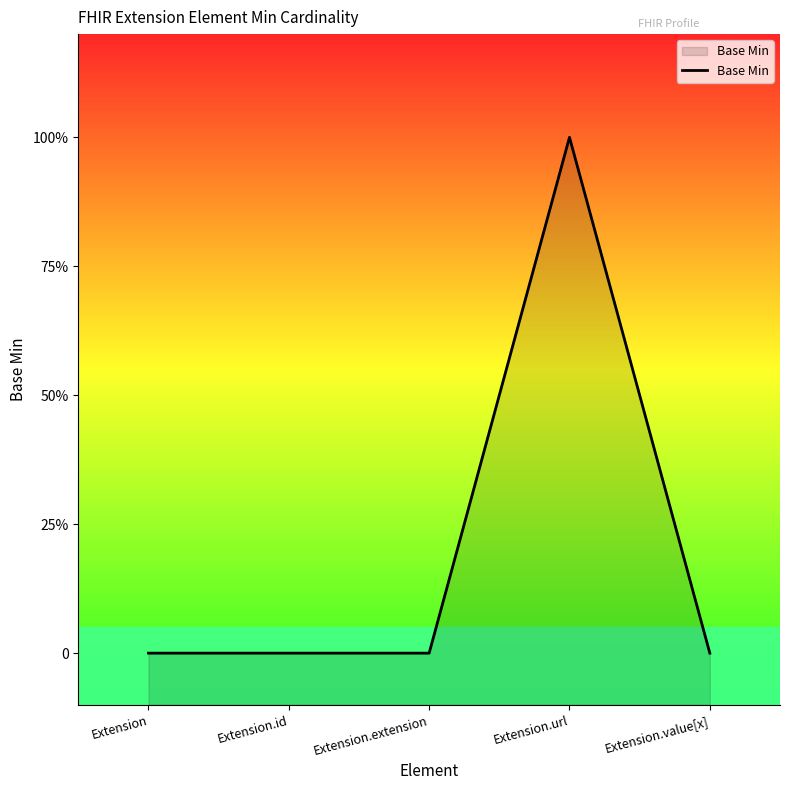

Between Extension.url and Extension.extension, which is larger?

Extension.url